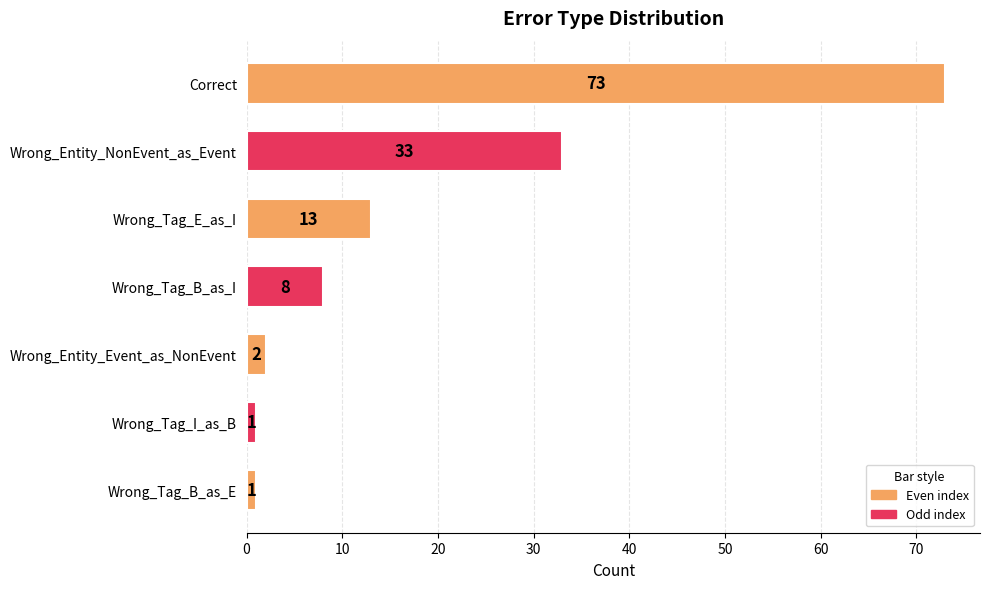

Are the bars grouped side by side (vs. stacked)?

No